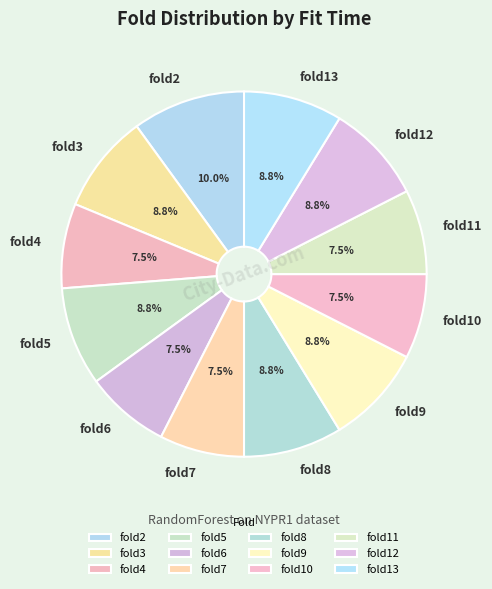

Which slice is the largest?

fold2